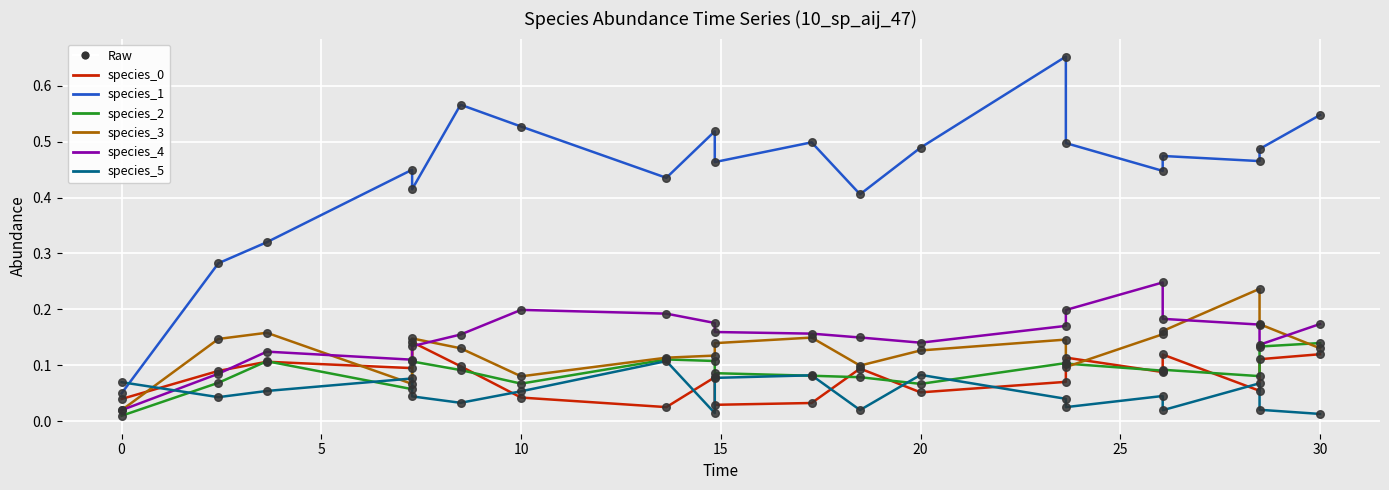

At how many categories does at least one series exceed 0?

20